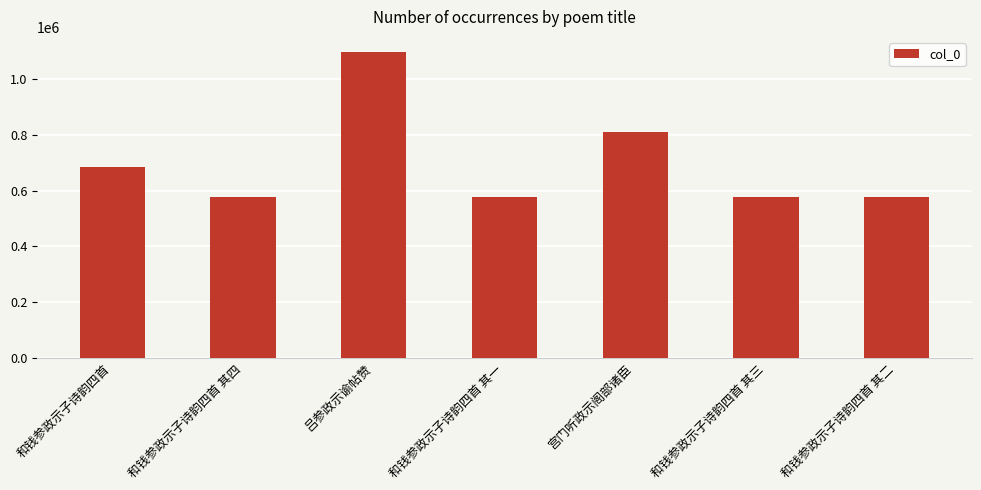

What is the change in value from 和钱参政示子诗韵四首 其四 to 和钱参政示子诗韵四首 其二?

-2